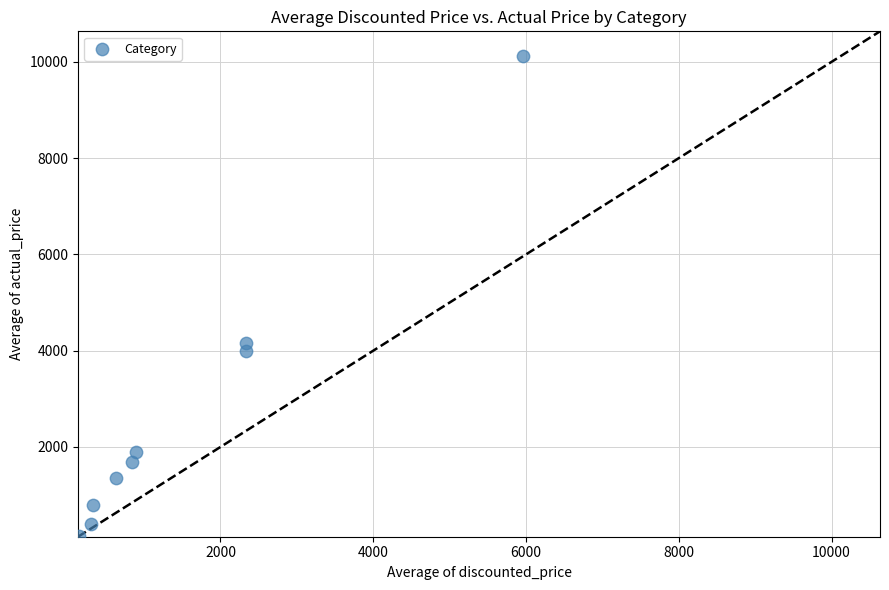

What Y value in the scatter plot is closest to 5138?

4162.1